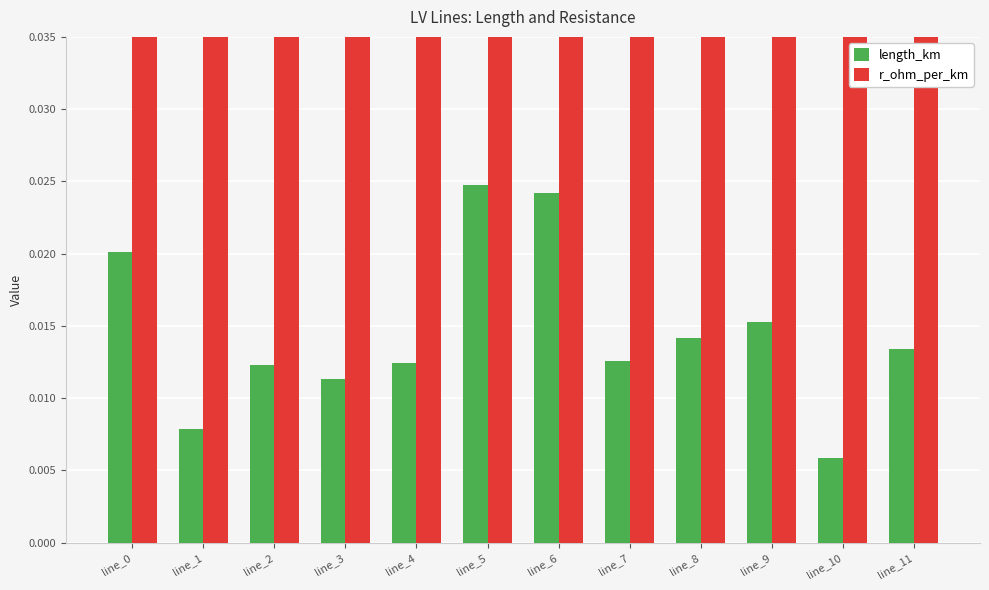

What is the value of the r_ohm_per_km bar at the 7th from the left?

0.2